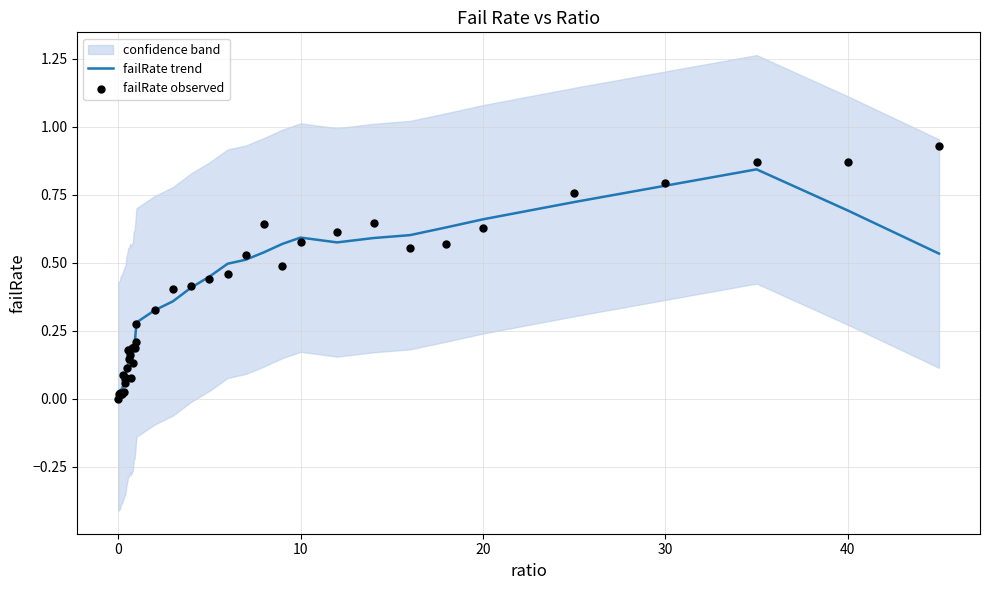

Is the value of failRate observed at −10 greater than the value of failRate trend at 20?

No